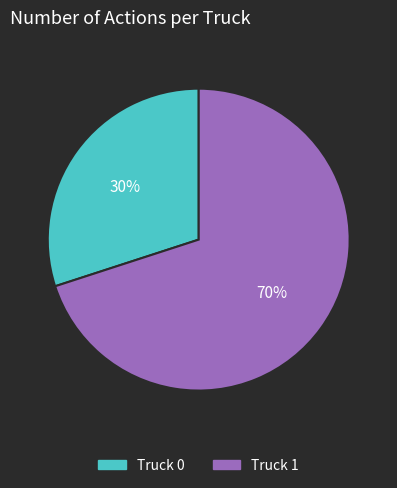

What percentage is the Truck 1 slice, to the nearest percent?

70%